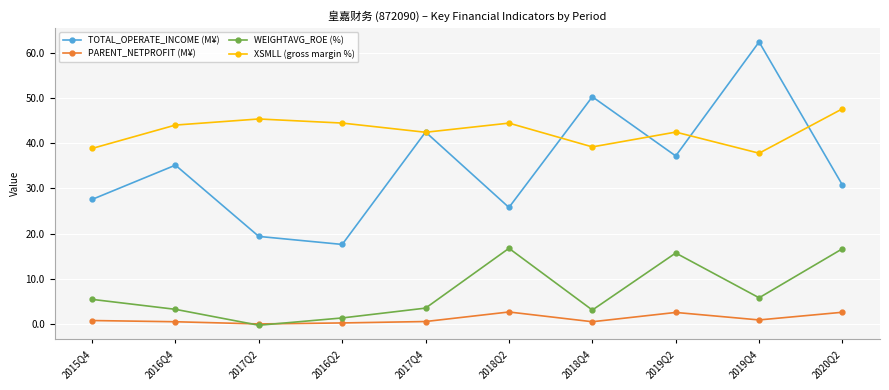

Which series has the largest range (max minus min)?

TOTAL_OPERATE_INCOME (M¥)